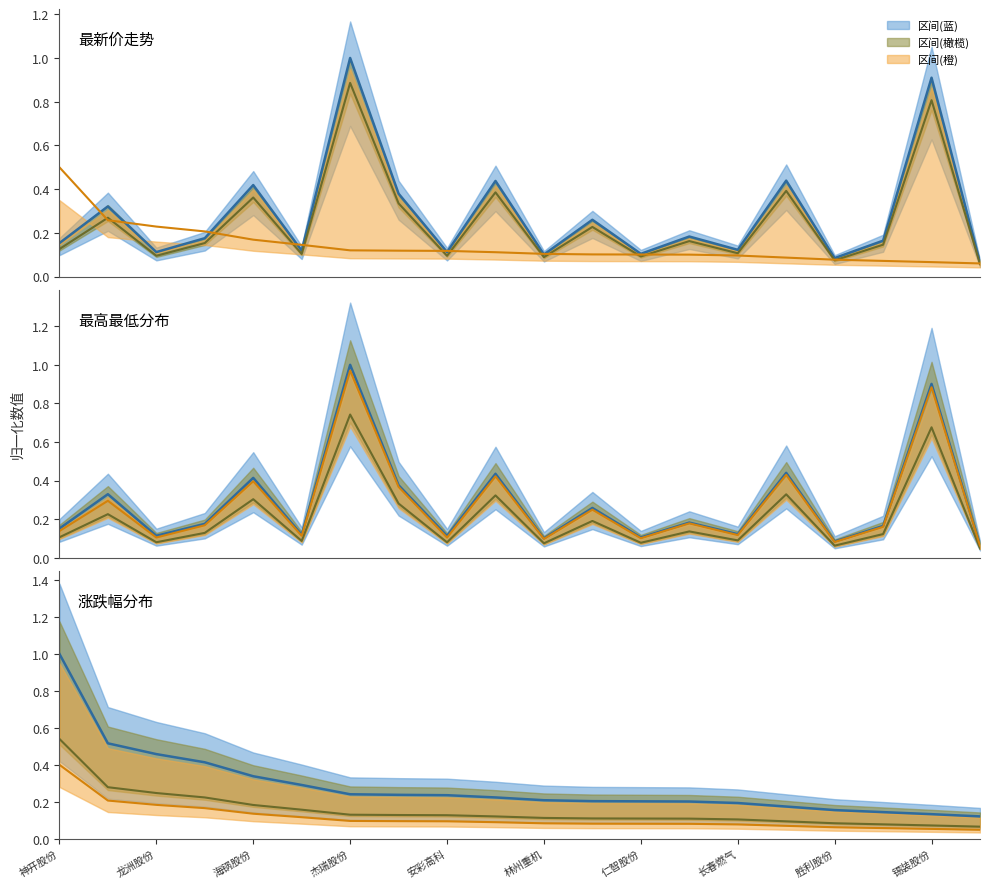

What is the label of the 1st point from the left?

神开股份